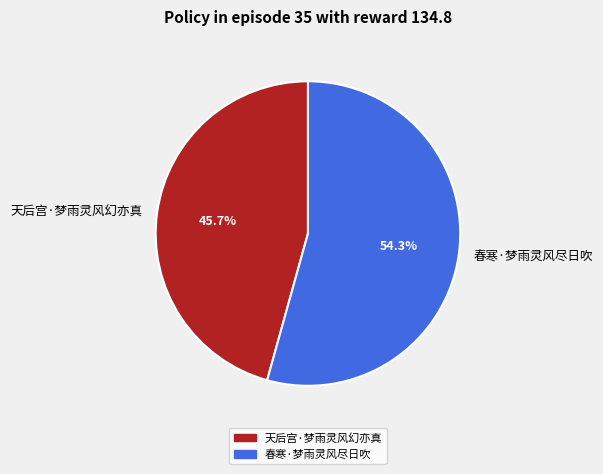

What is the smallest slice in the pie chart?

天后宫·梦雨灵风幻亦真